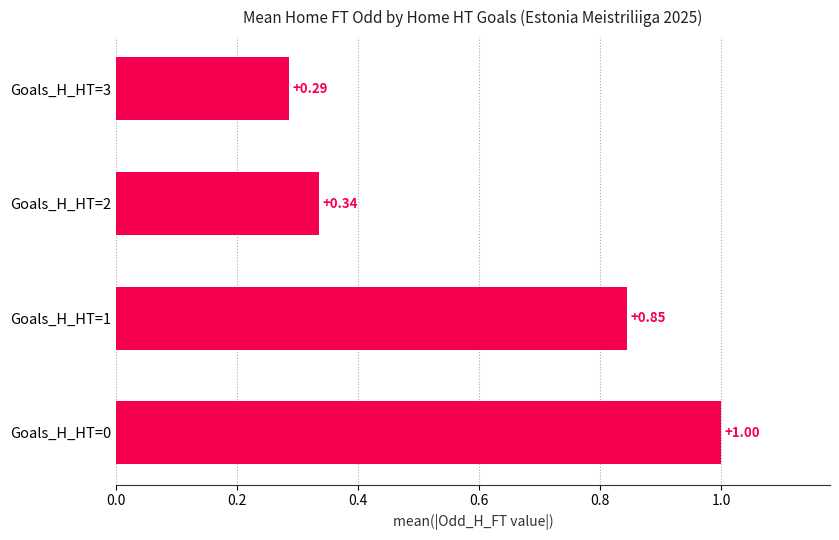

List the labels in order of value, largest first.

Goals_H_HT=0, Goals_H_HT=1, Goals_H_HT=2, Goals_H_HT=3